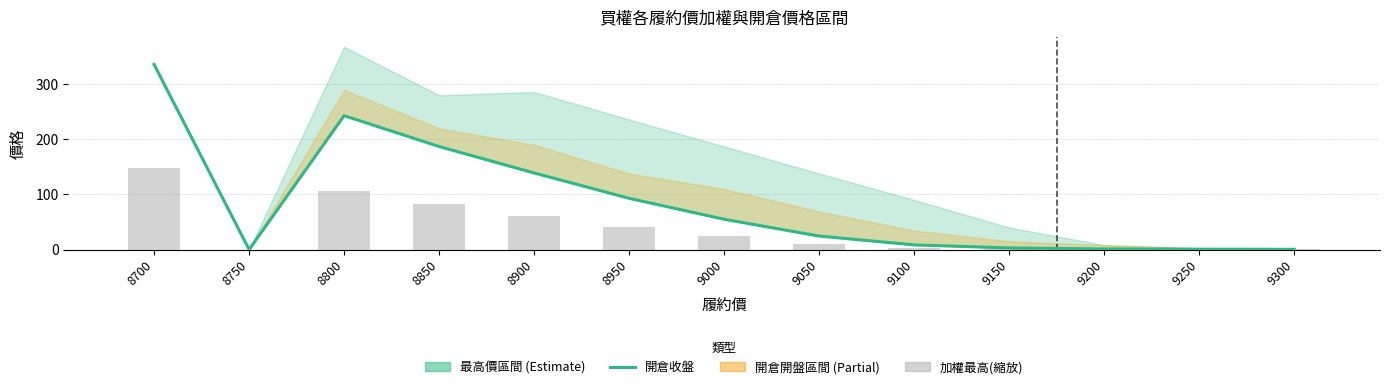

Reading right to left, list all the values displayed in this chart.

開倉收盤: 0.4	0.7	1.1	2.9	8.5	24.5	55.0	93.0	139.0	187.0	243.0	0.0	336.0
加權最高(縮放): 0.2	0.3	0.5	1.3	3.7	10.7	24.1	40.7	60.9	81.9	106.5	0.0	147.2